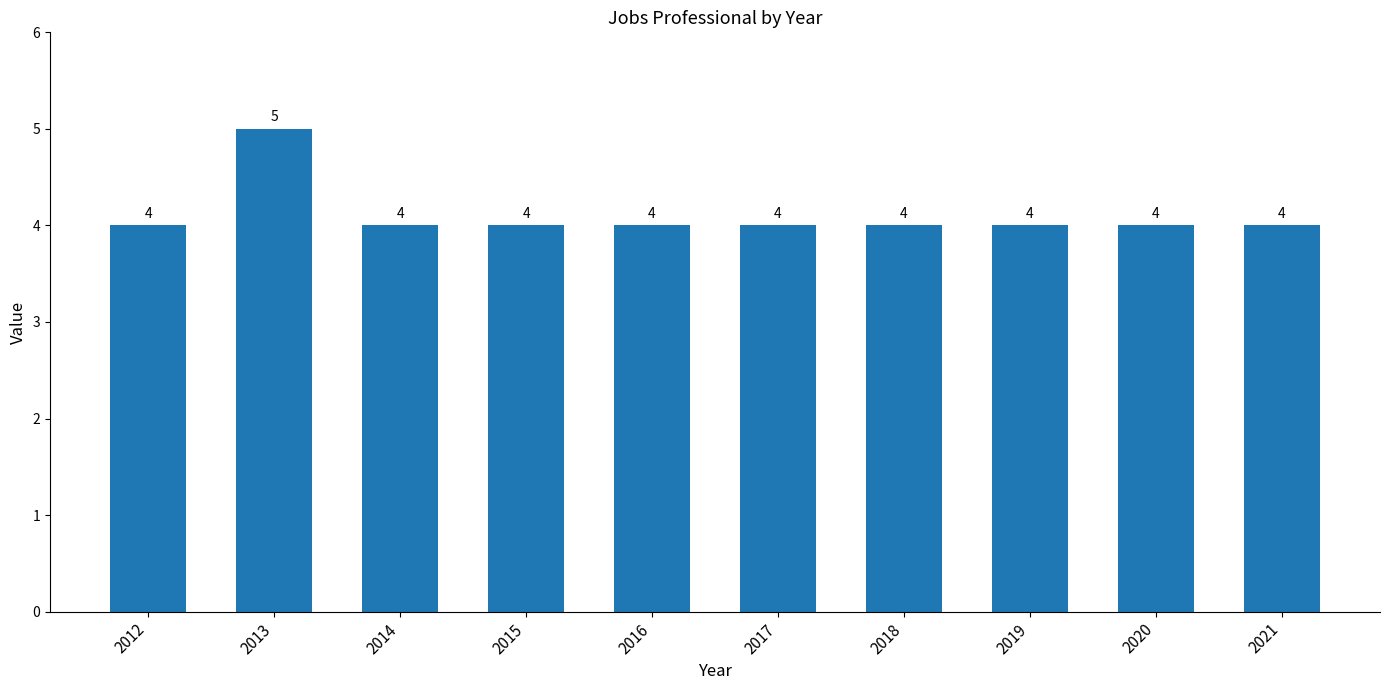

What is the smallest value displayed?

4